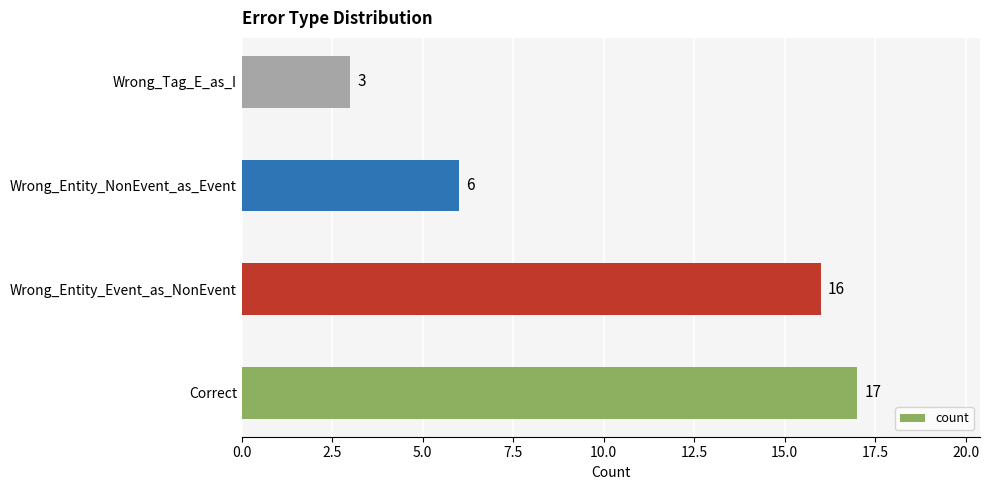

The chart shows a value of 17 at Correct. True or false?

True